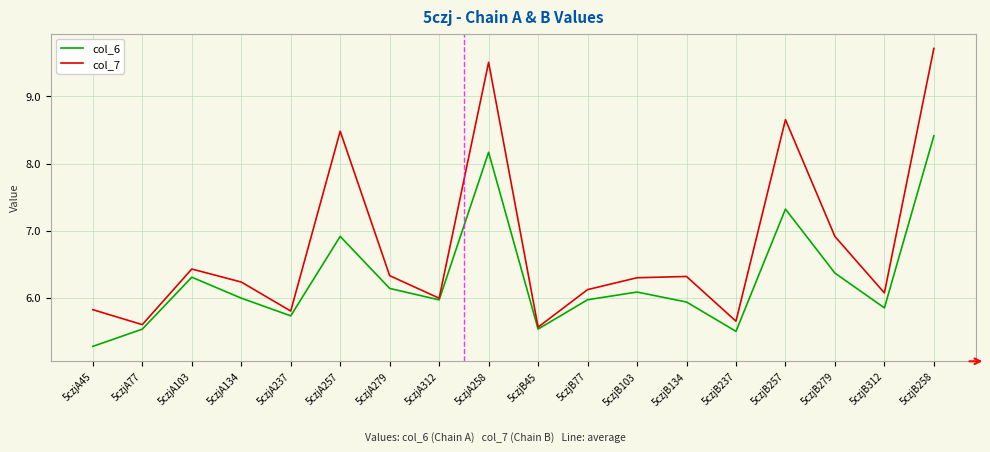

What is the minimum value shown in the chart?

5.3